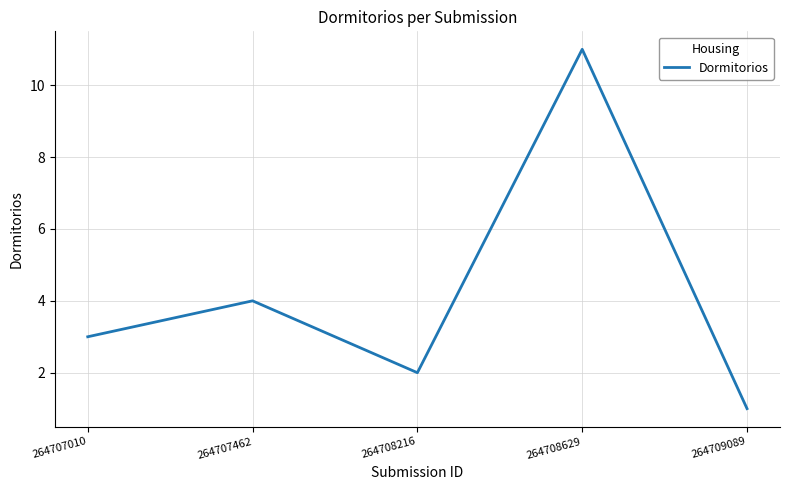

Is it true that the value at 264708629 is 11?

True